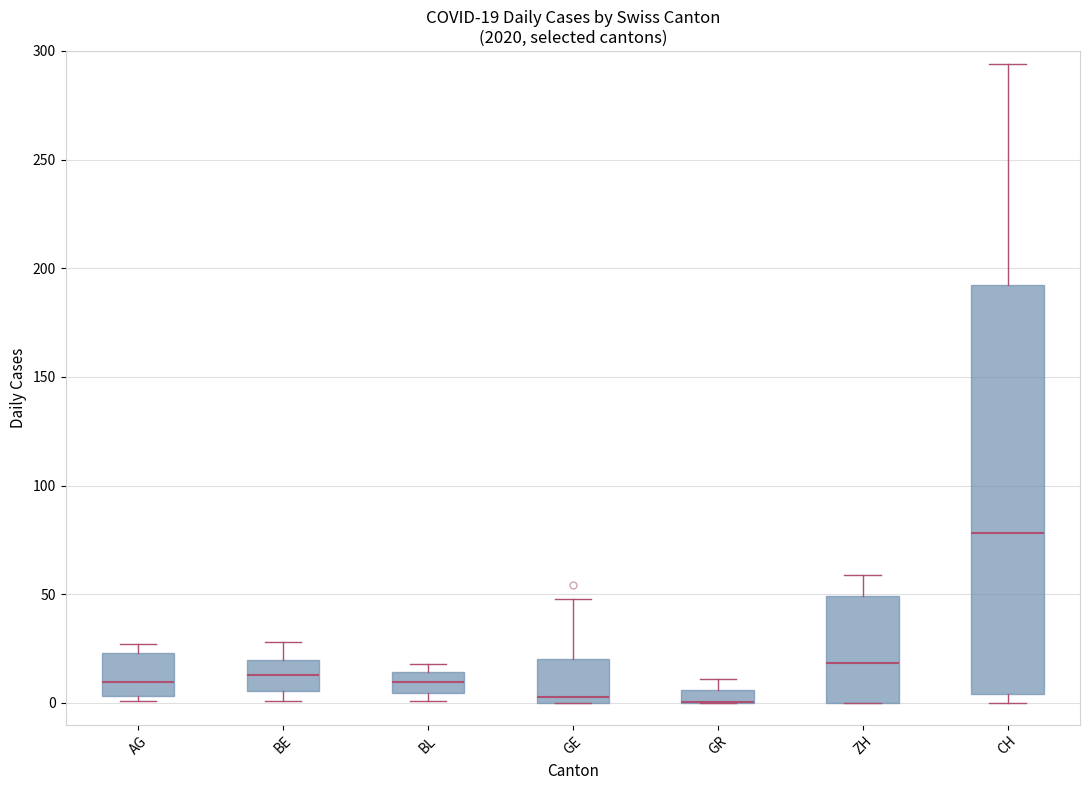

Which box is the tallest, from its lower edge to its upper edge?

CH